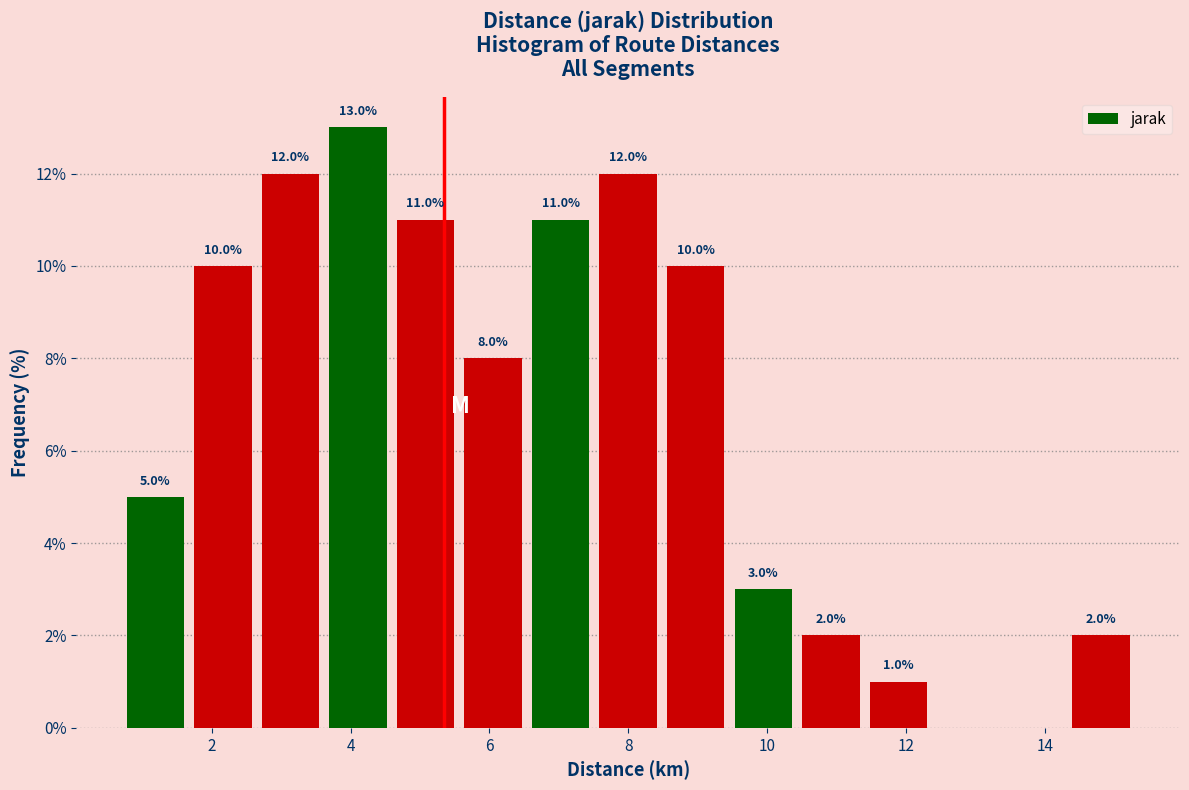

Over which range of the x-axis is the bar tallest?

3.6 to 4.6